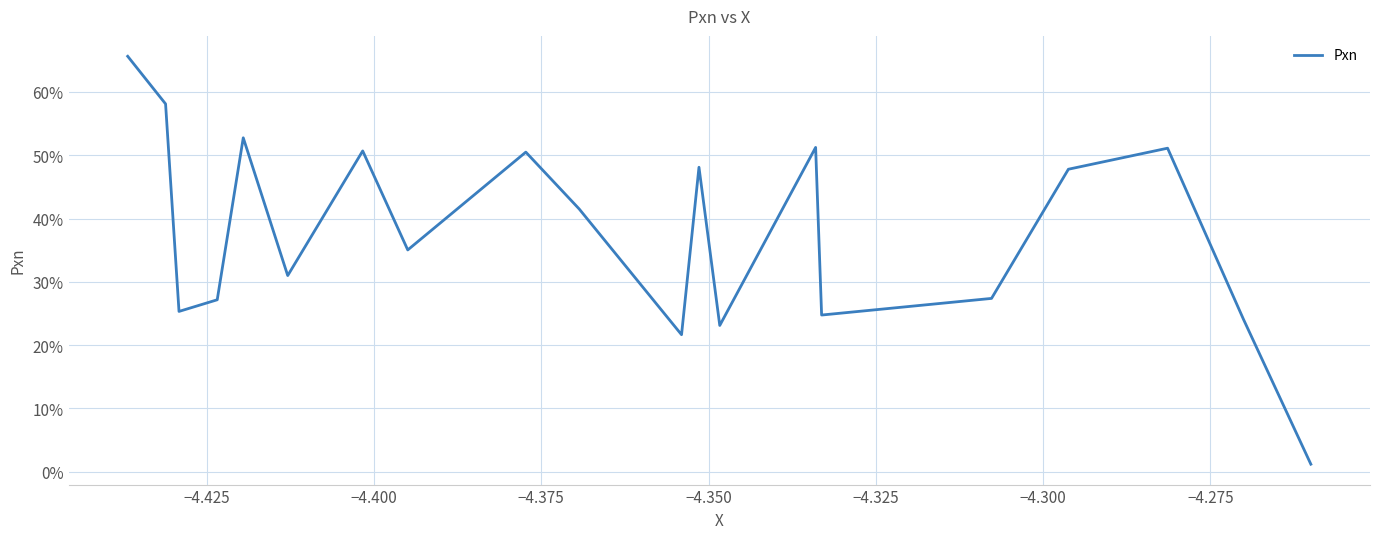

What is the difference between the maximum and minimum values?

64.5